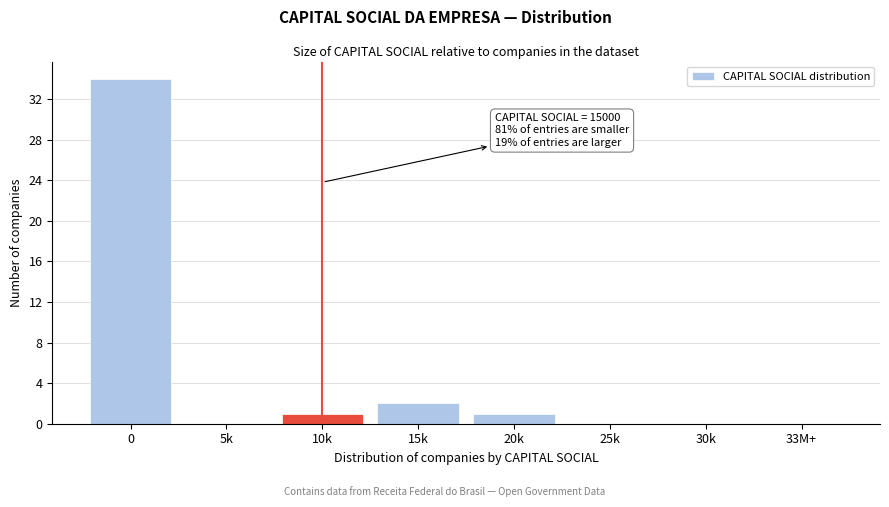

Reading left to right, transcribe all the data shown in this chart.

0=34	5k=0	10k=1	15k=2	20k=1	25k=0	30k=0	33M+=0